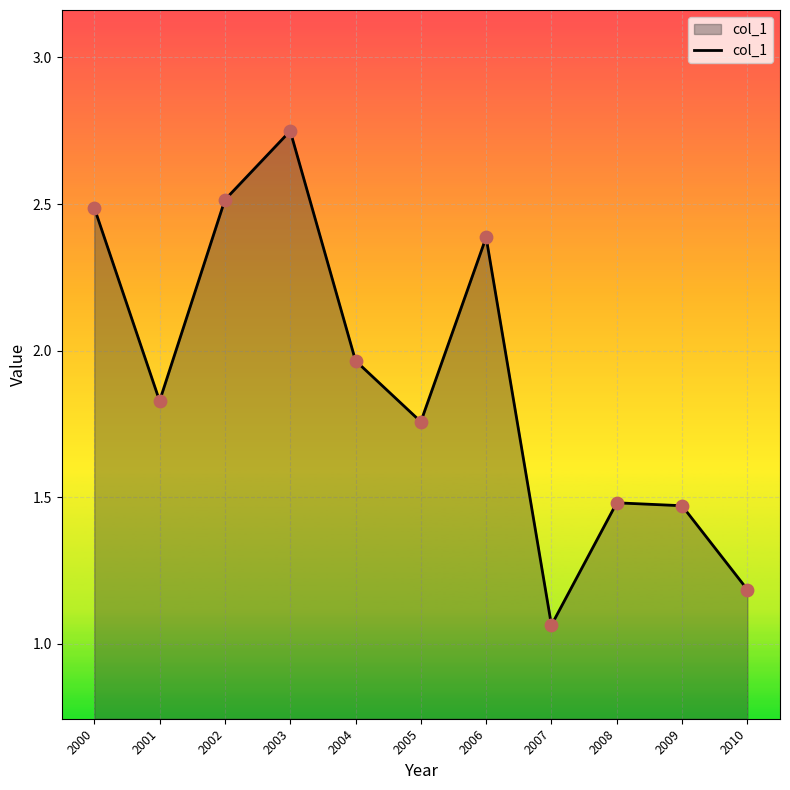

What is the ratio of the value at 2009 to the value at 2006?

0.6